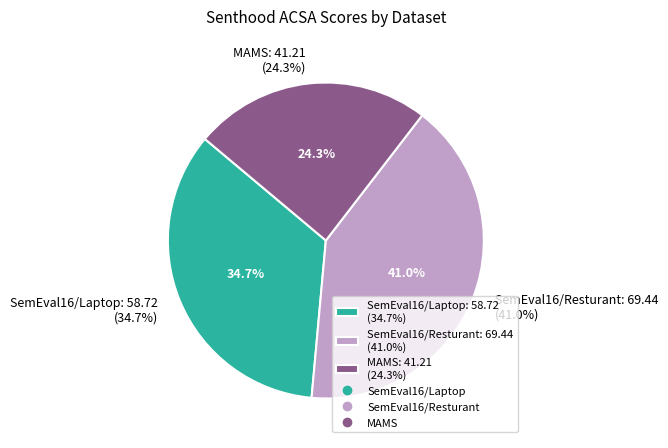

Count the number of slices in the pie.

3